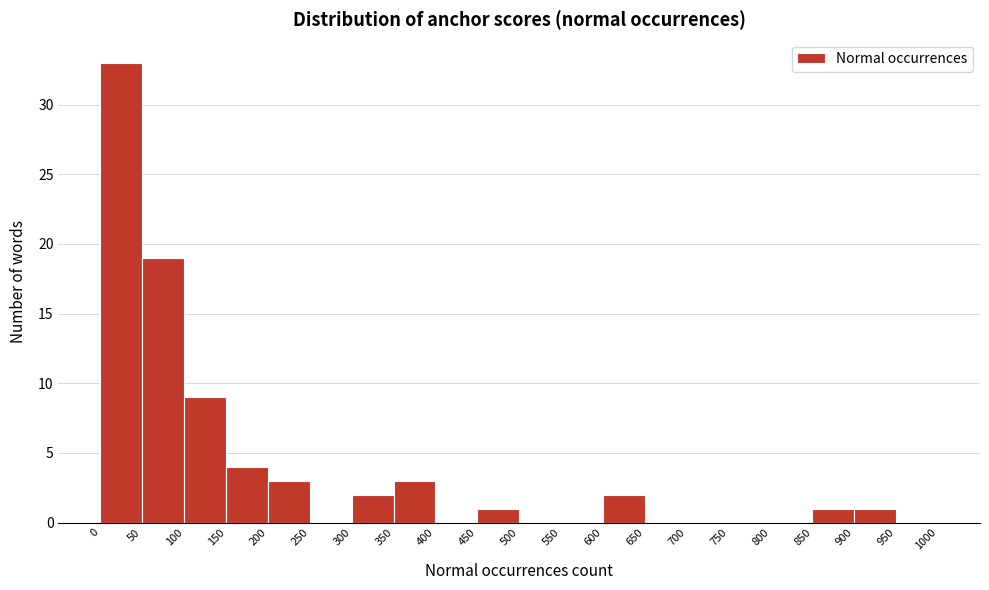

Reading left to right, list every bar in this chart as the range it spans on the x-axis followed by its height. The values are not printed on the chart, so give them approximately, as read against the axis.

0 to 50: 33
50 to 100: 19
100 to 150: 9
150 to 200: 4
200 to 250: 3
250 to 300: 0
300 to 350: 2
350 to 400: 3
400 to 450: 0
450 to 500: 1
500 to 550: 0
550 to 600: 0
600 to 650: 2
650 to 700: 0
700 to 750: 0
750 to 800: 0
800 to 850: 0
850 to 900: 1
900 to 950: 1
950 to 1000: 0